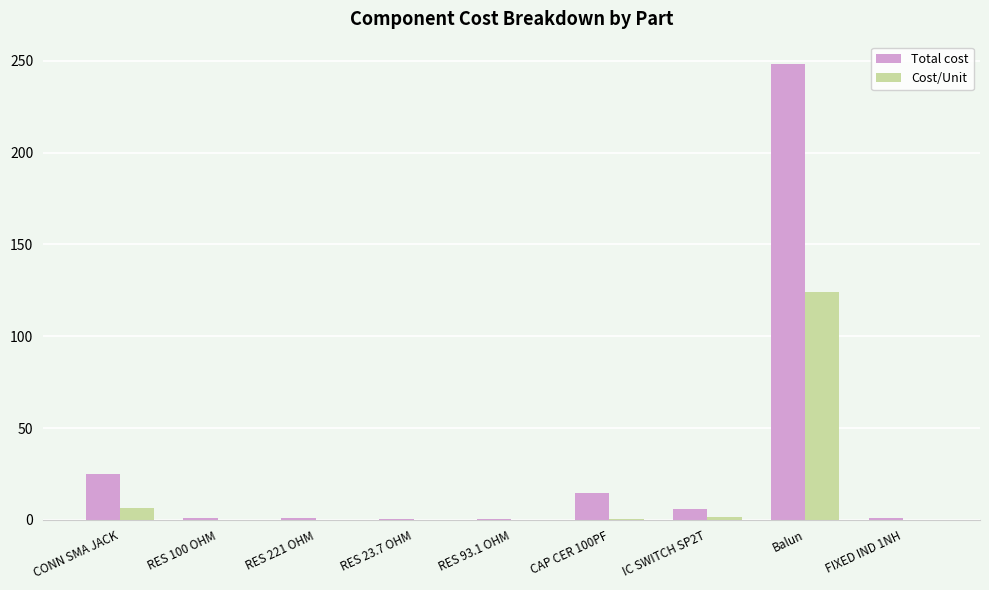

Are the bars grouped side by side (vs. stacked)?

Yes